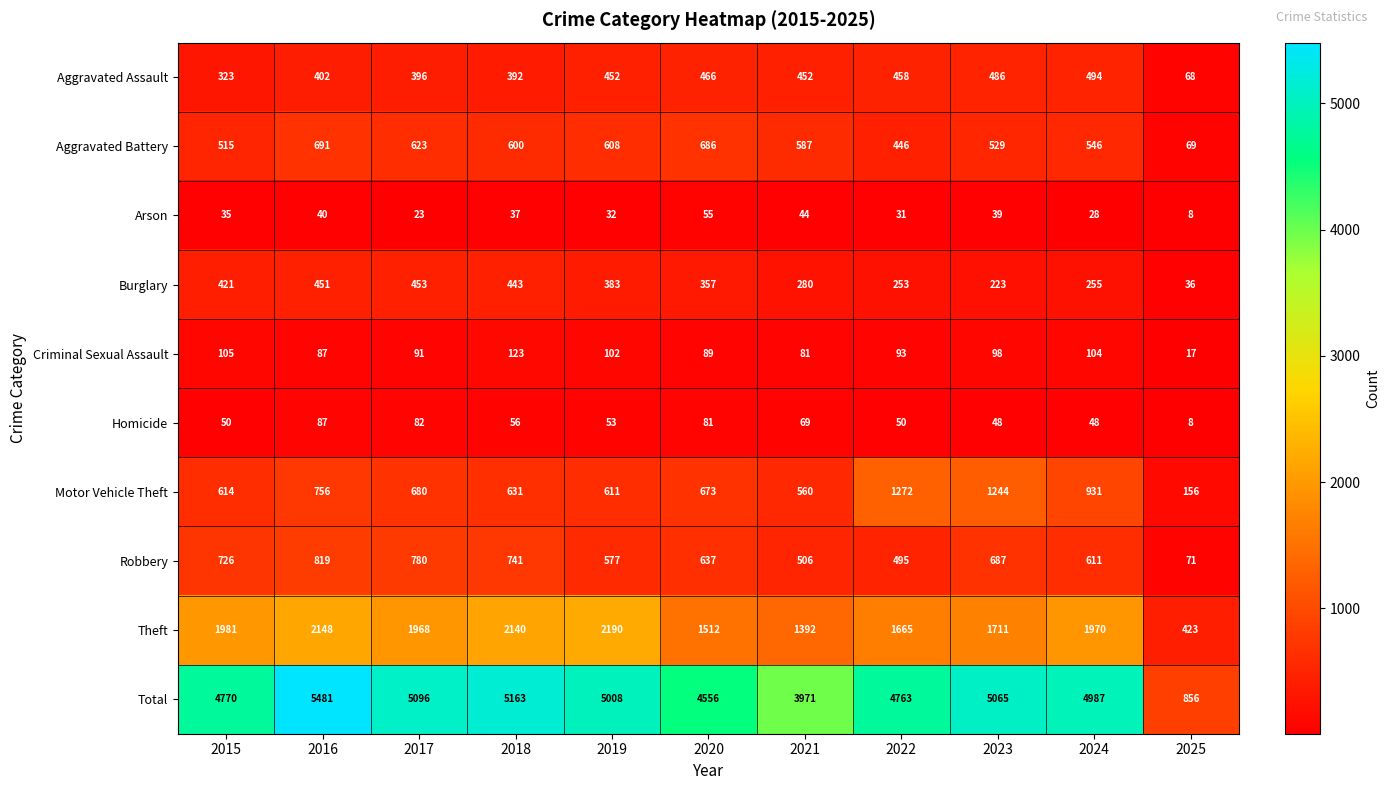

Which series has the largest total across all categories?

Total